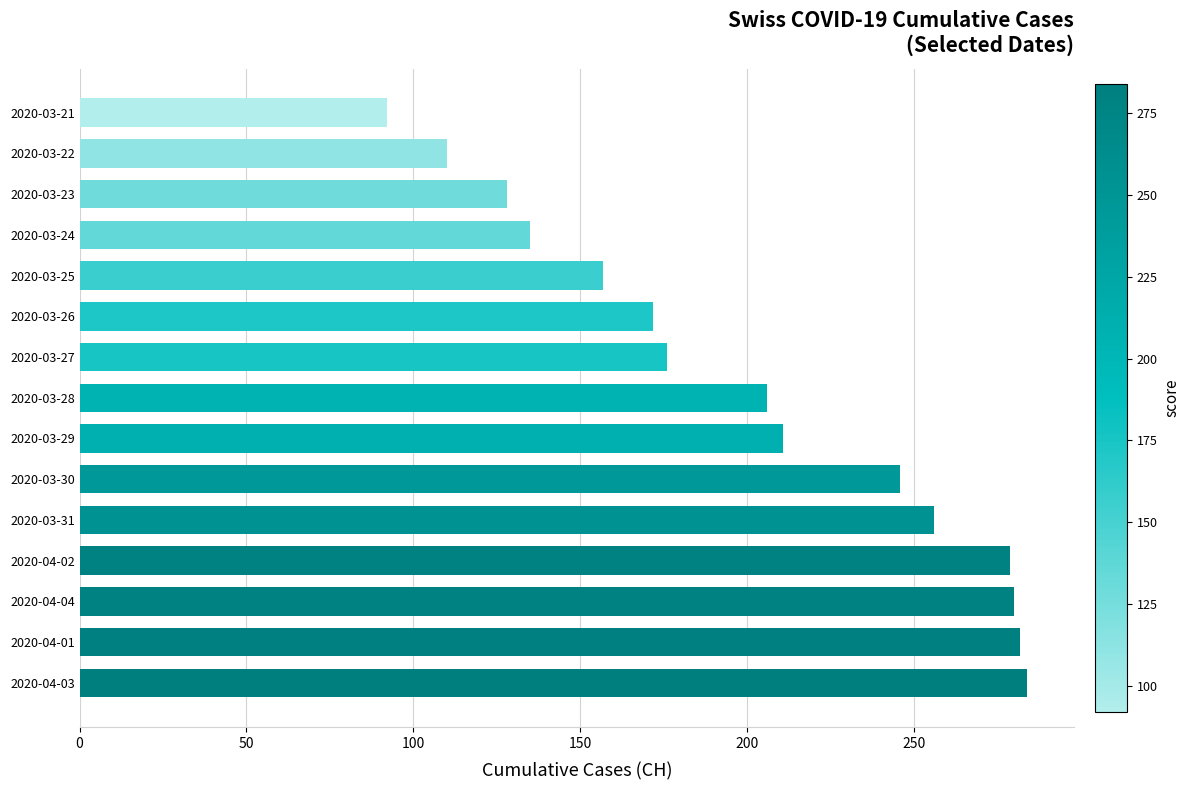

The chart shows a value of 92 at 2020-03-21. True or false?

True